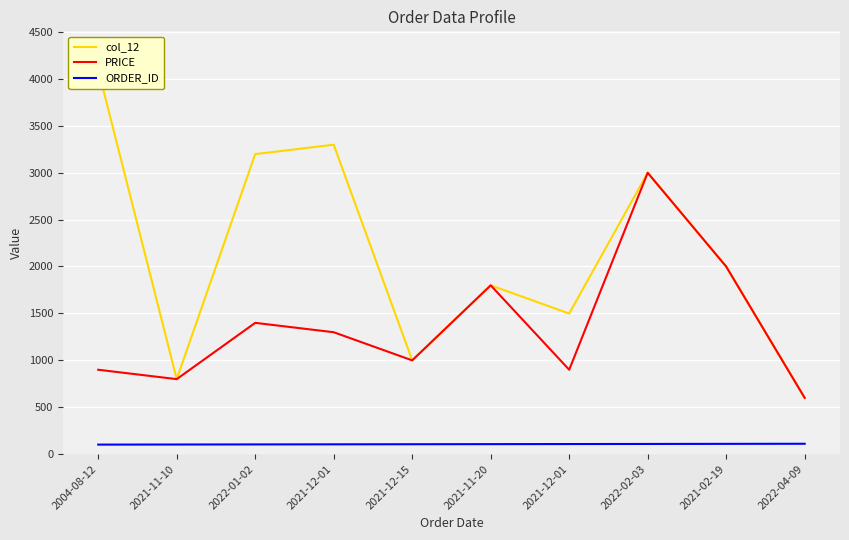

Which series has the largest total across all categories?

col_12